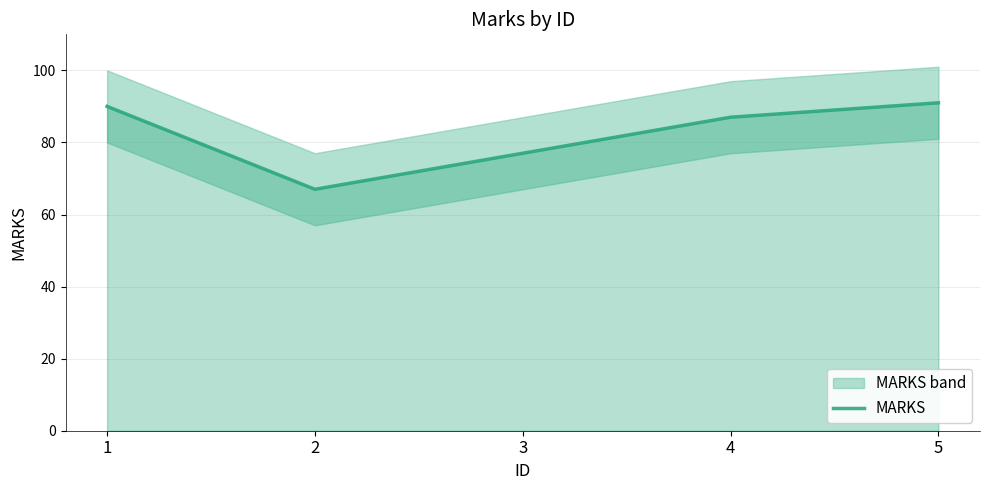

Reading left to right, list all the values displayed in this chart.

90	67	77	87	91